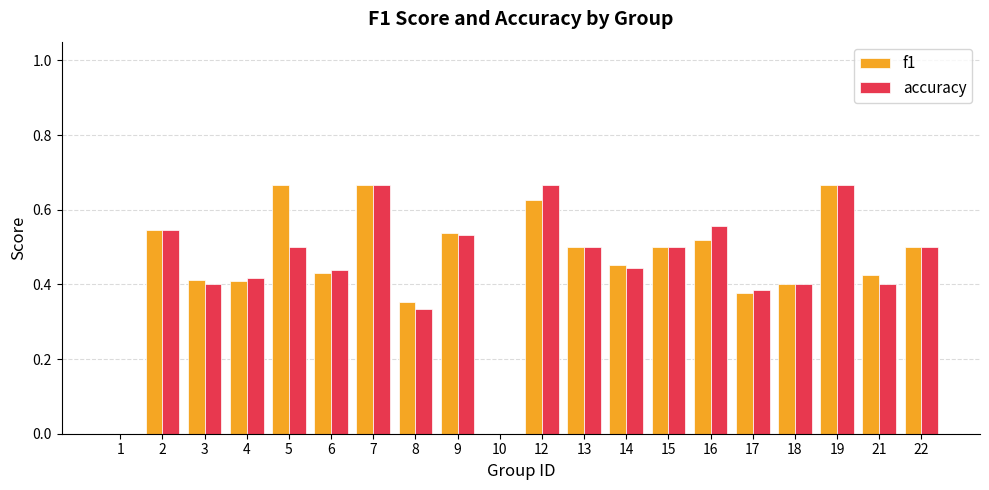

Is the value of f1 at 4 greater than the value of accuracy at 5?

No